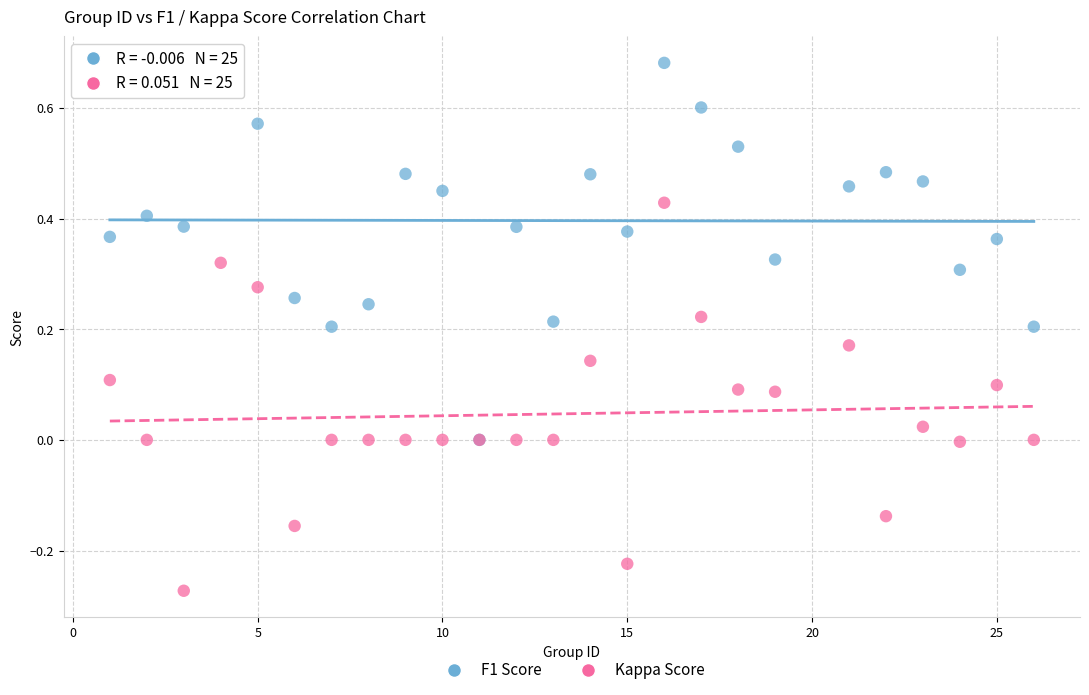

What are all the series names shown in the legend?

F1 Score, Kappa Score